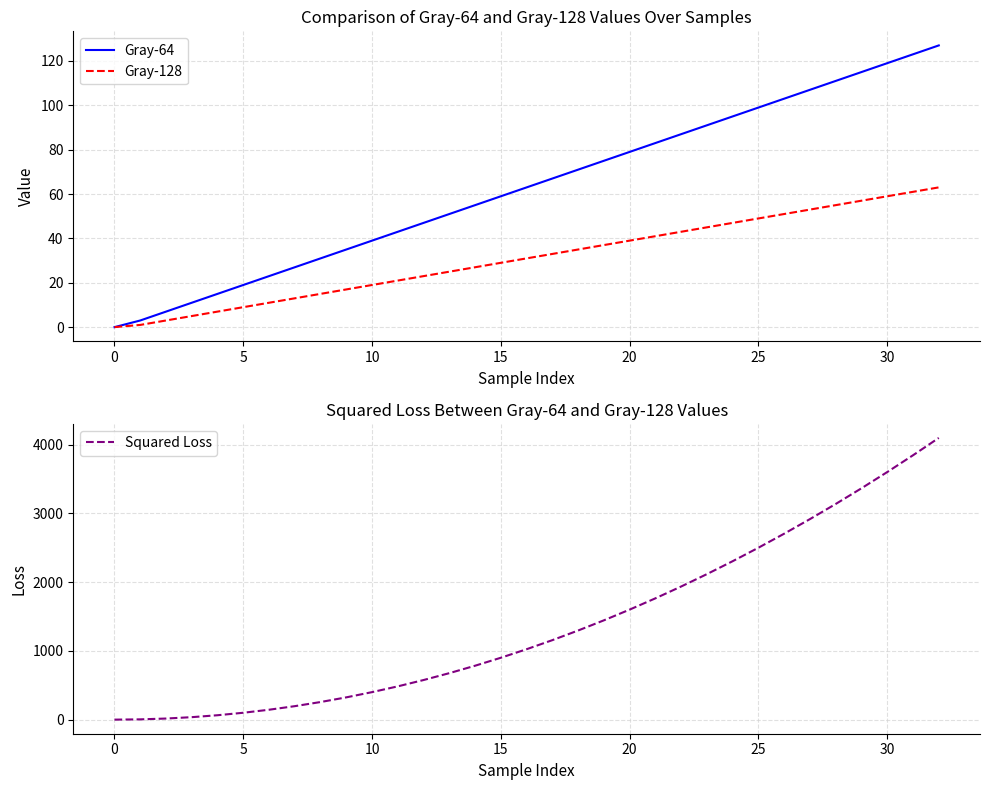

What are all the series names shown in the legend?

Gray-64, Gray-128, Squared Loss